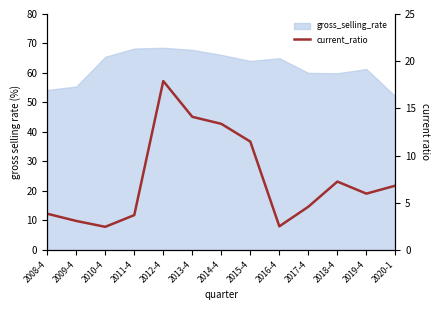

How many lines are shown in the chart?

1